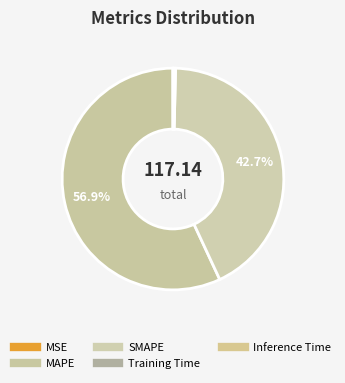

How many slices are in this pie chart?

5